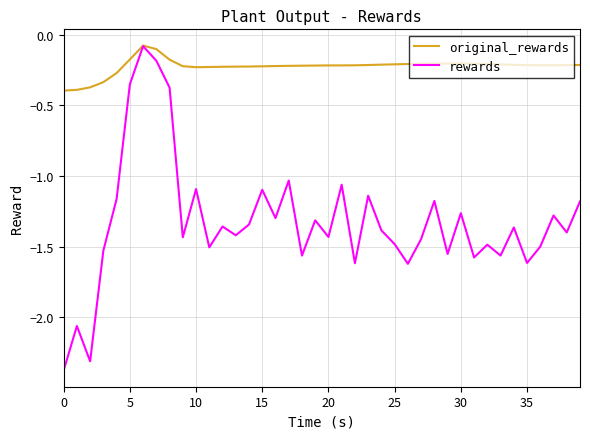

Which series has the largest total across all categories?

original_rewards